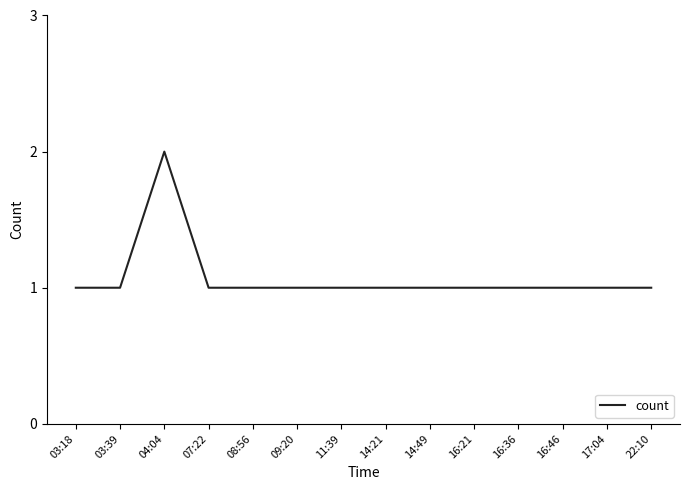

The chart shows a value of 2 at 14:21. True or false?

False